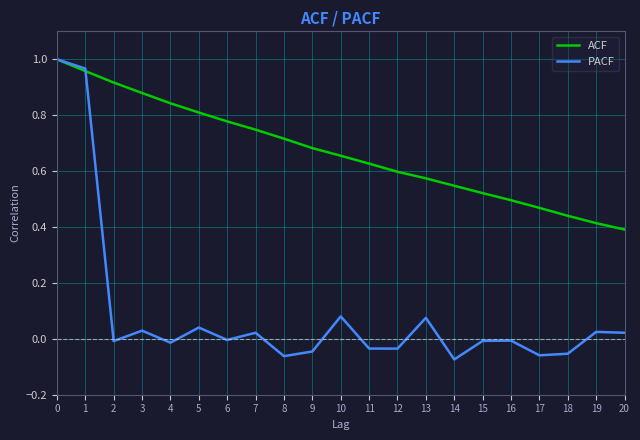

Which series changed the most between 5 and 17?

ACF